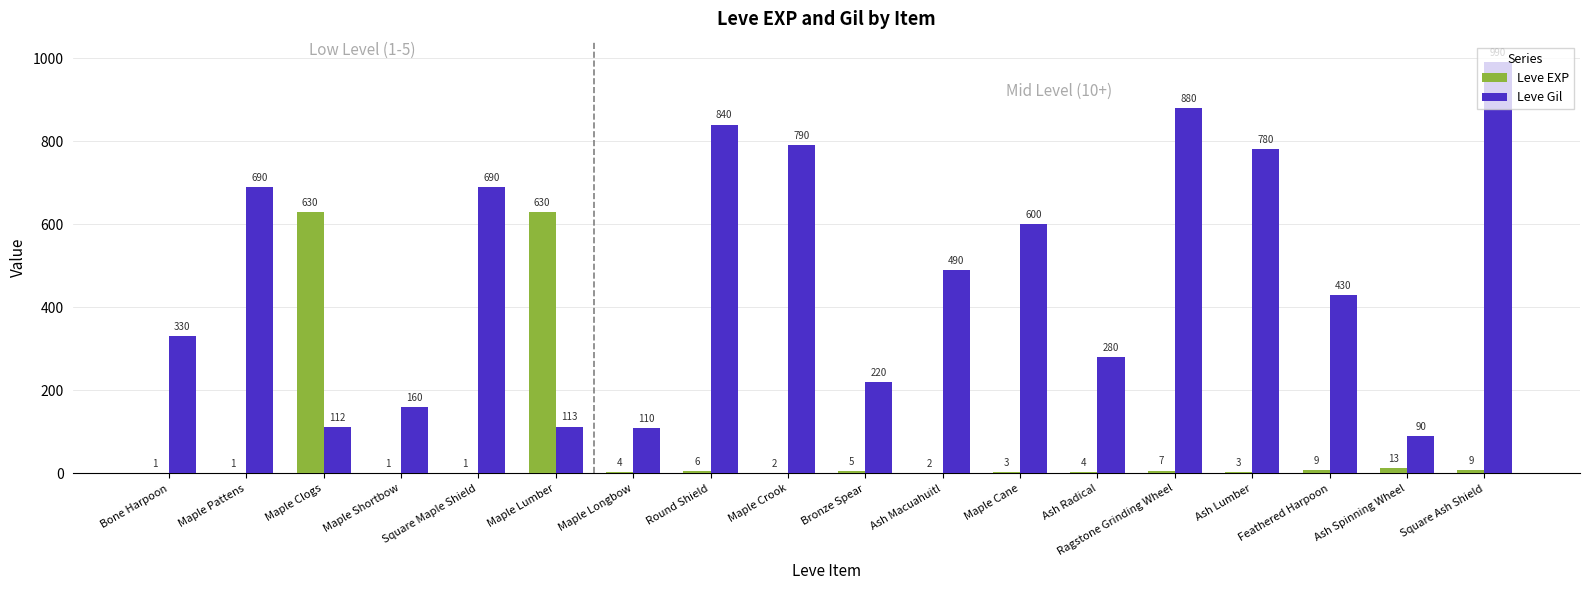

What is the highest value of the Leve Gil series?

990